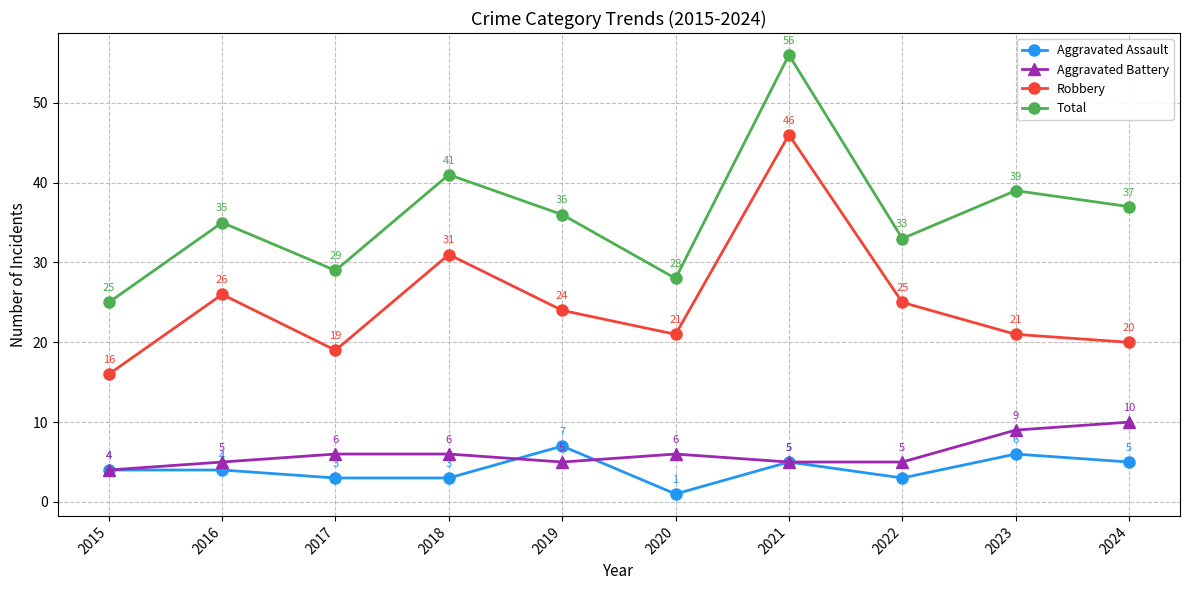

Where is the first local minimum for Total?

2017